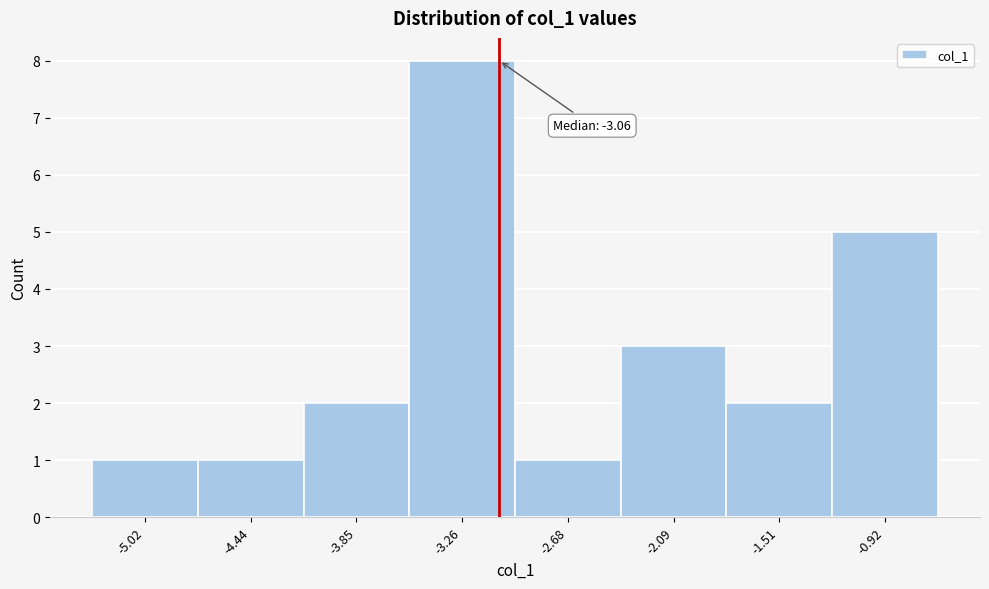

Over which range of the x-axis is the bar tallest?

-3.6 to -3.0